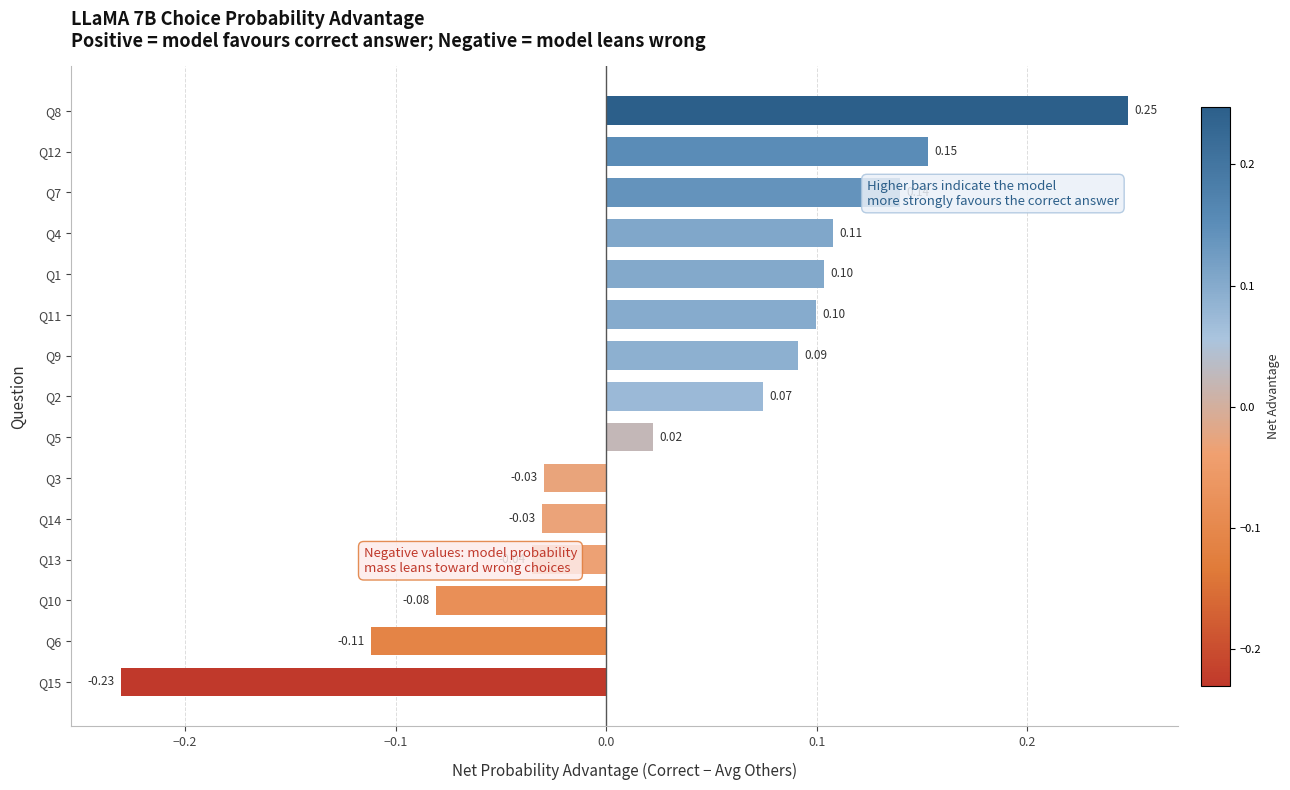

Between Q11 and Q3, which is larger?

Q11